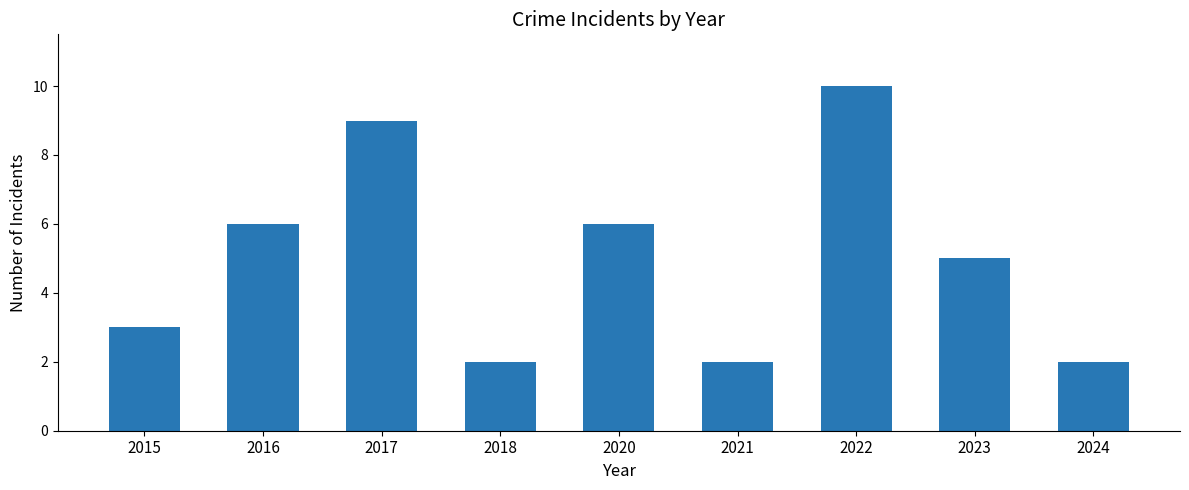

Reading left to right, transcribe all the data shown in this chart.

2015=3	2016=6	2017=9	2018=2	2020=6	2021=2	2022=10	2023=5	2024=2